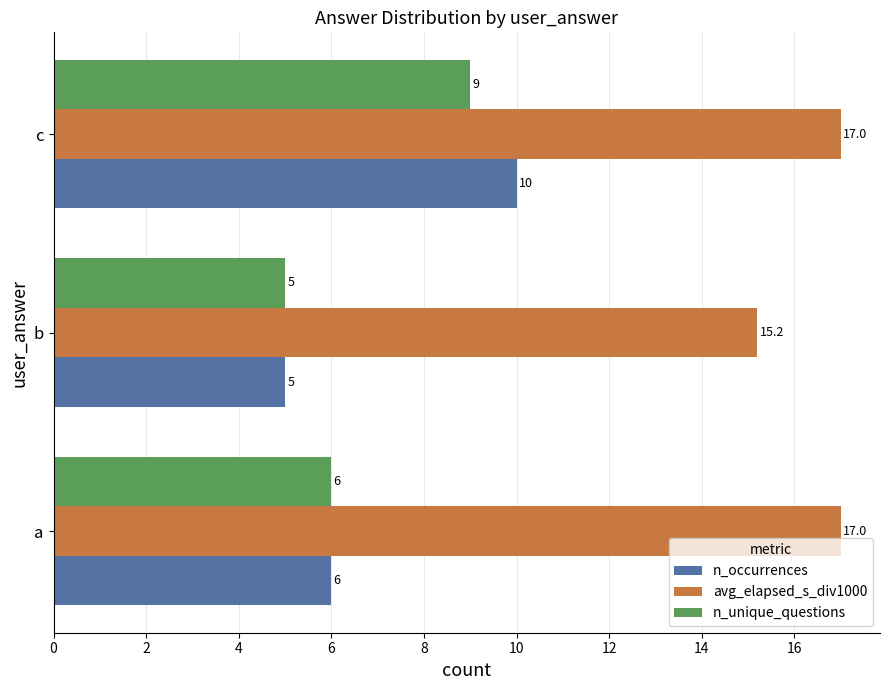

Rank the categories by n_occurrences value from highest to lowest.

c, a, b